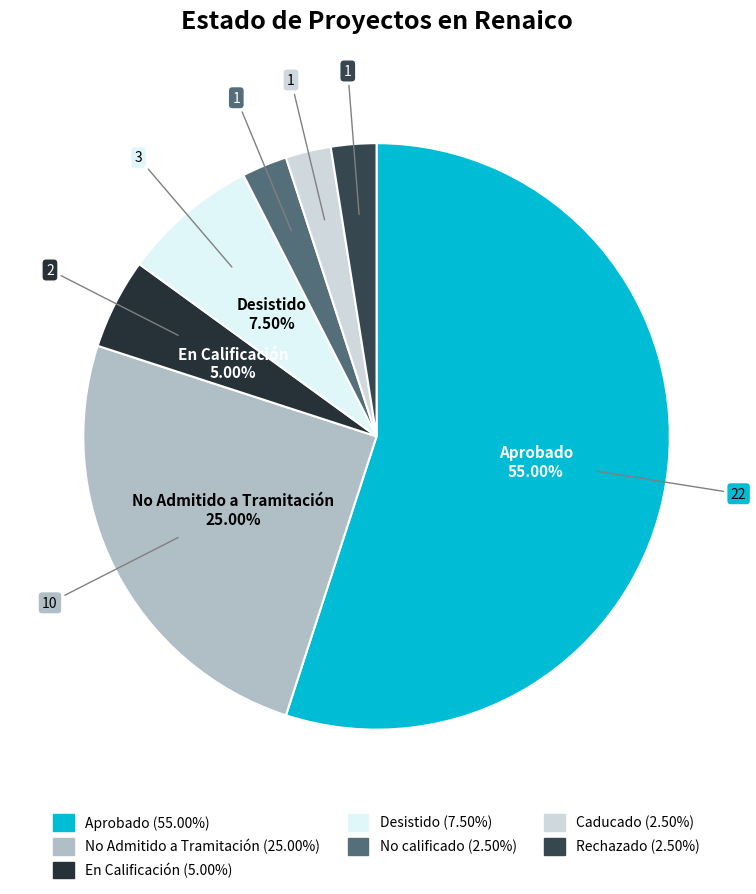

What is the ratio of the value at Aprobado to the value at En Calificación?

11.0